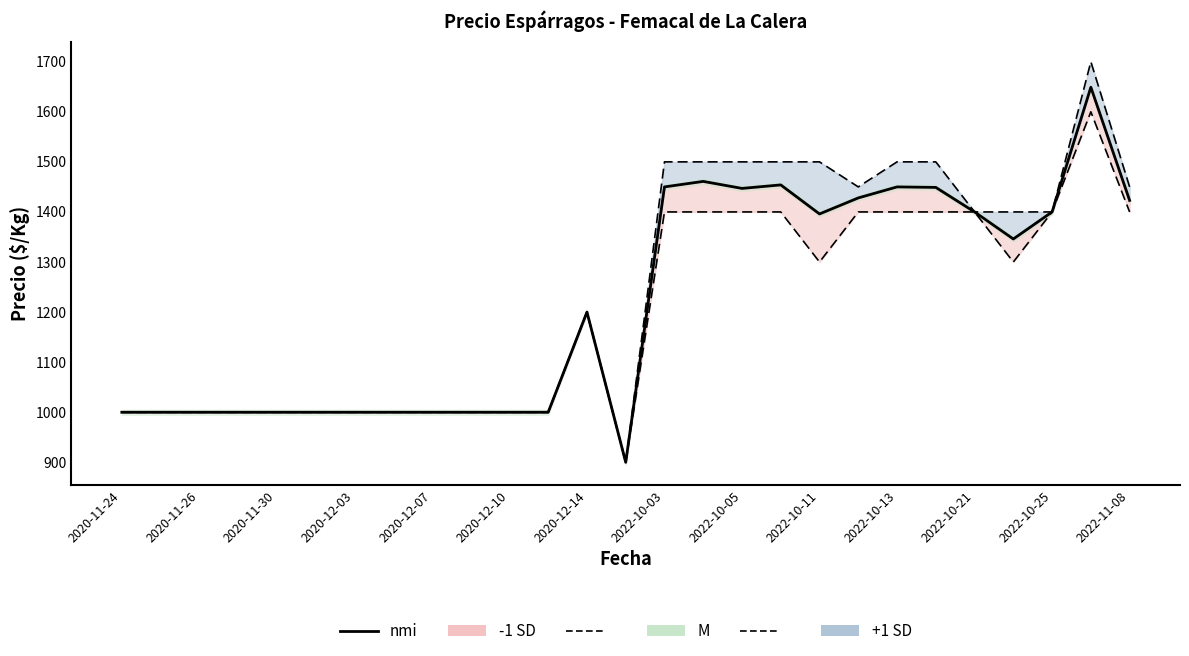

The chart shows a value of 1450 at 2022-10-03. True or false?

True